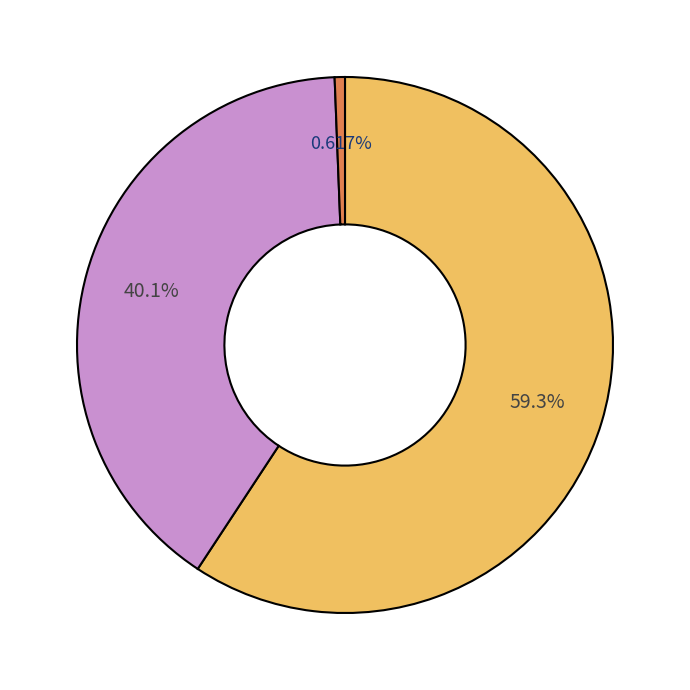

Is there a majority slice in this chart?

Yes